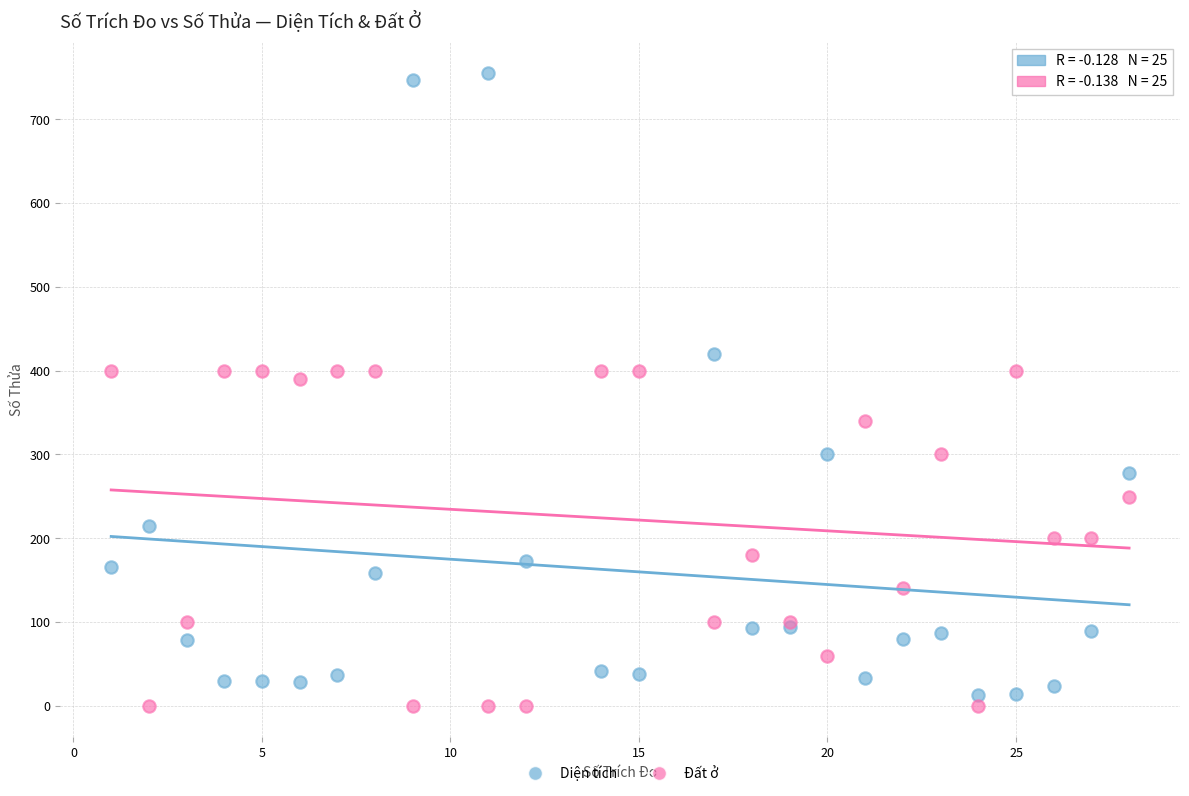

What are all the series names shown in the legend?

Diện tích, Đất ở